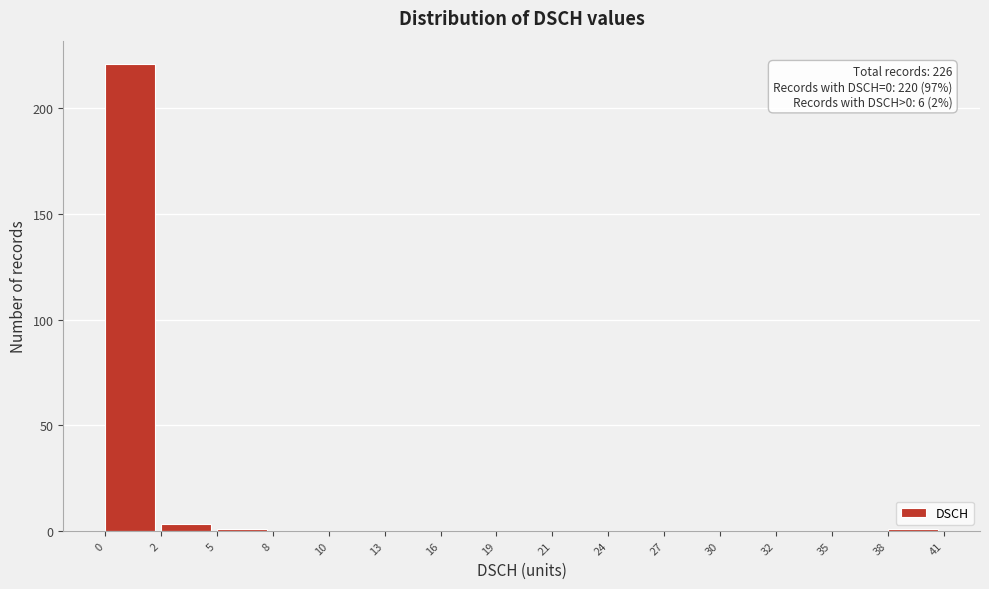

Reading left to right, list all the values displayed in this chart.

0=221	2=3	5=1	8=0	10=0	13=0	16=0	19=0	21=0	24=0	27=0	30=0	32=0	35=0	38=1